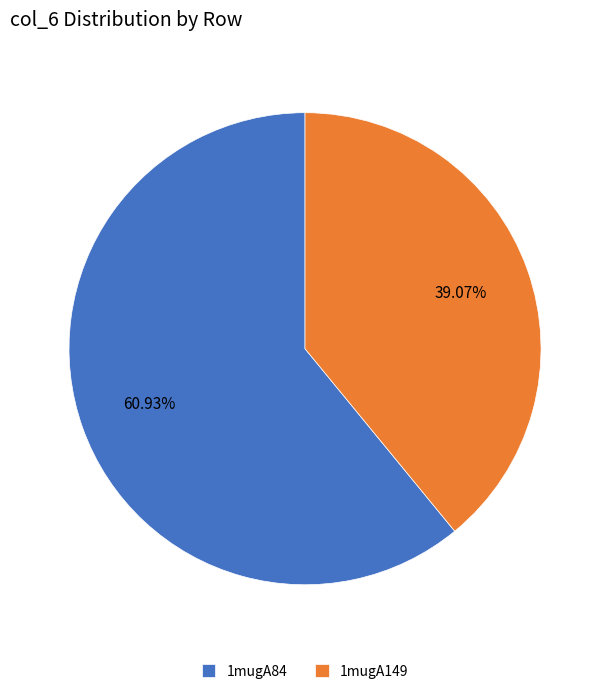

What is the total percentage of 1mugA84 and 1mugA149?

100.0%